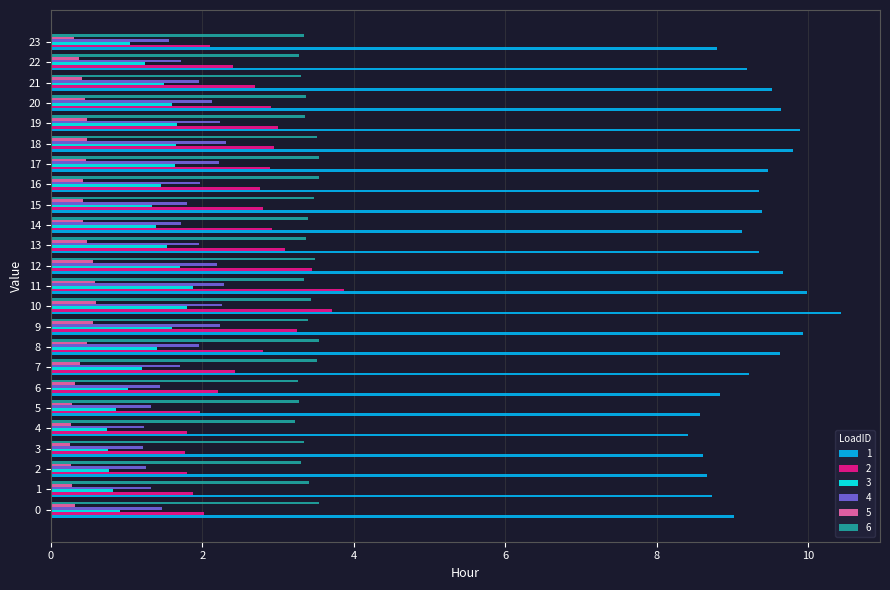

What is the difference between the highest and lowest values at 3?

8.4